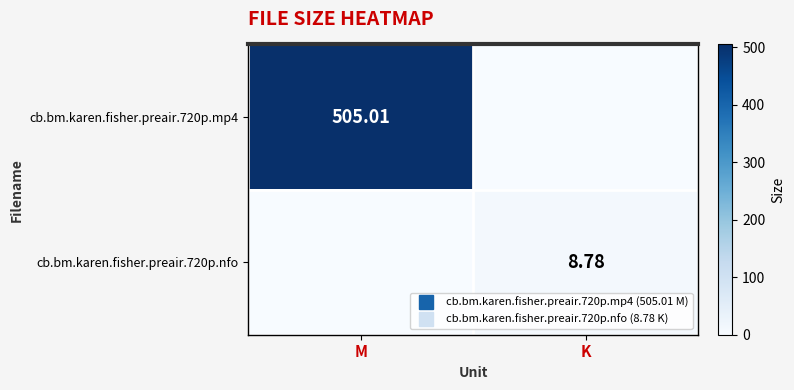

What is the total value across all series at K?

8.8